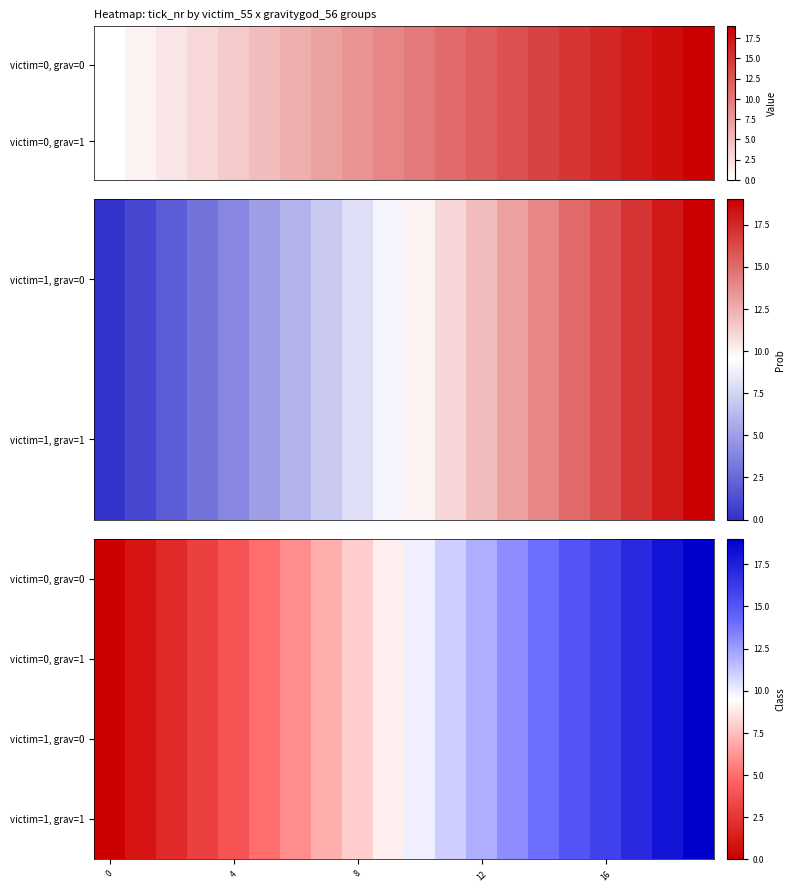

At which category is the sum across all series the highest?

19